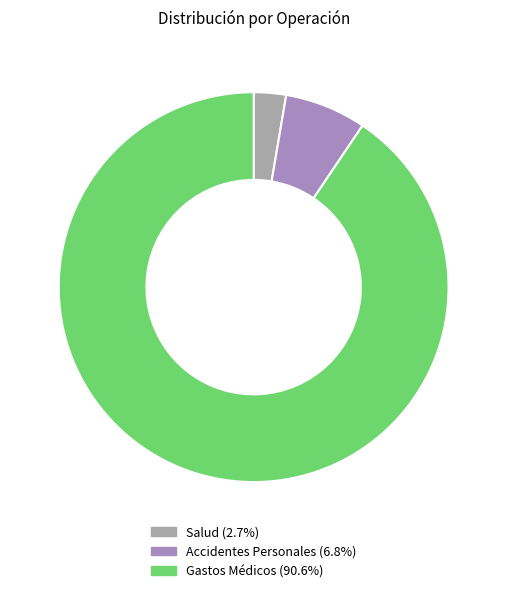

Rank the categories by value from highest to lowest.

Gastos Médicos, Accidentes Personales, Salud